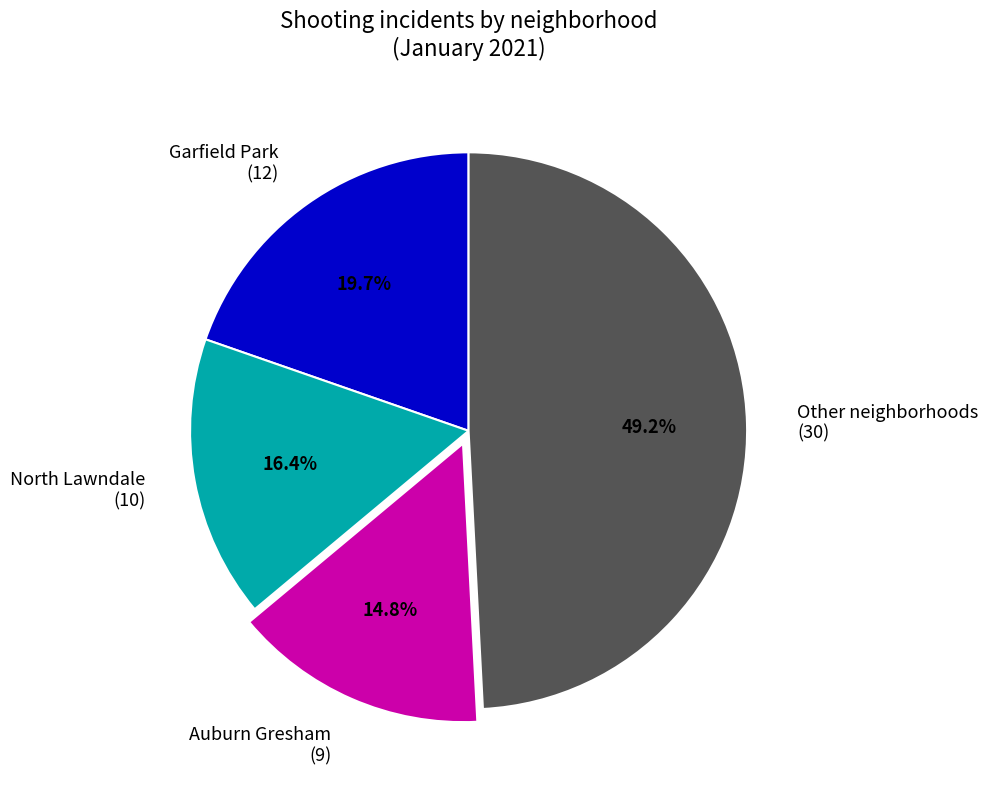

Rank the categories by value from highest to lowest.

Other neighborhoods (30), Garfield Park (12), North Lawndale (10), Auburn Gresham (9)